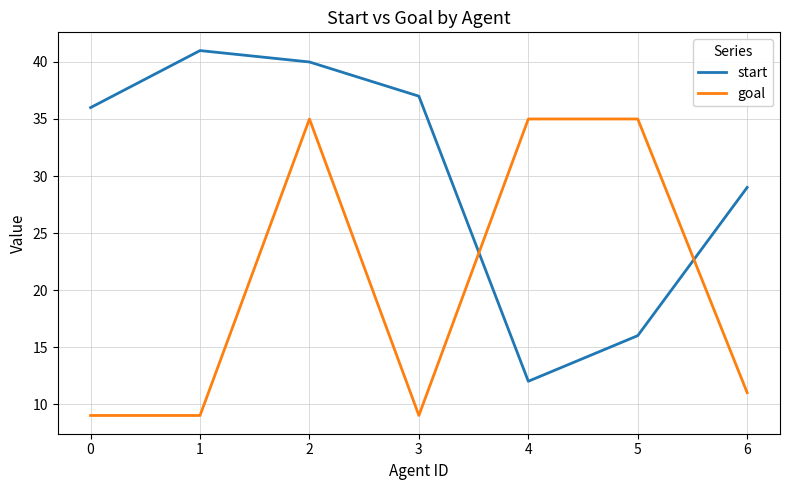

Is it true that start equals 40 at 2?

True